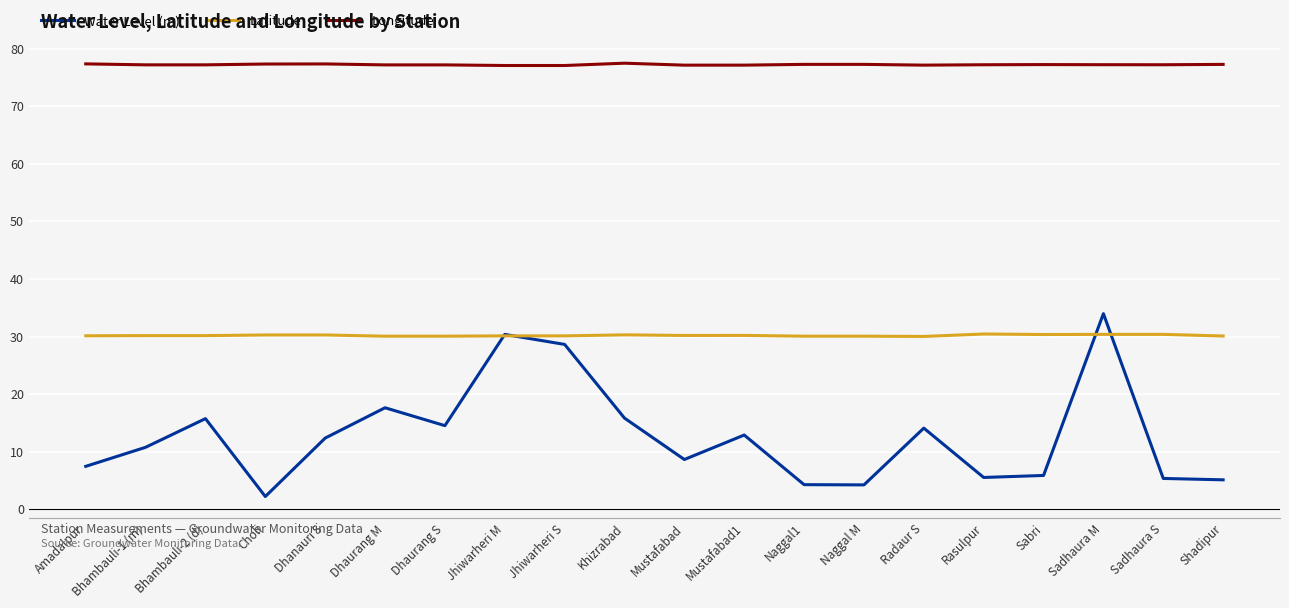

What is the sum of all Longitude values?

1544.7